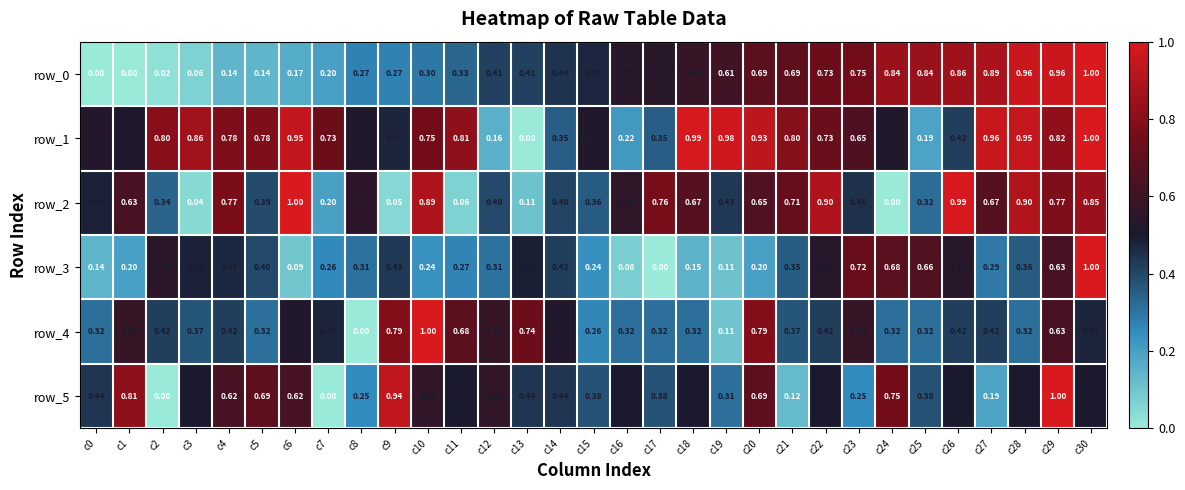

Is the value of row_5 at c22 greater than the value of row_2 at c17?

No